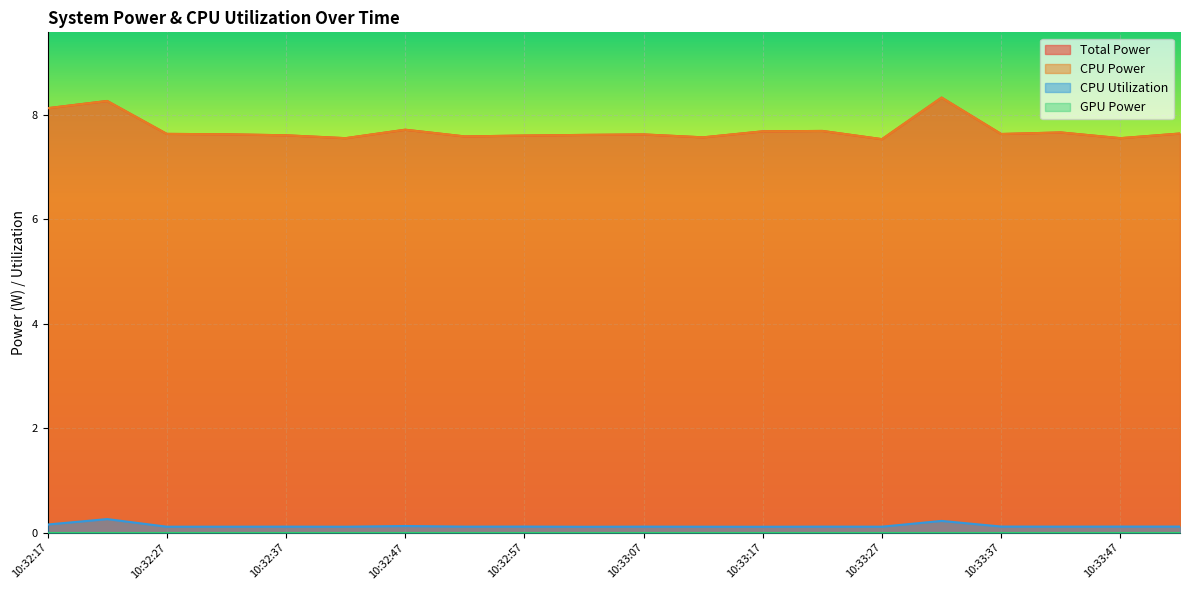

What position from the left is 10:32:32?

4